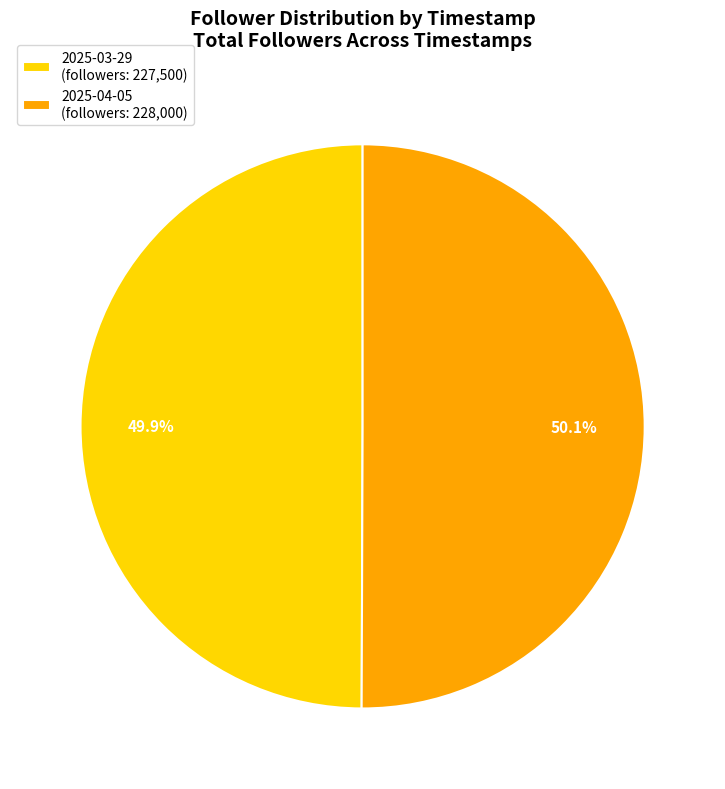

What percentage do 2025-04-05 (followers: 228,000) and 2025-03-29 (followers: 227,500) together represent?

100.0%